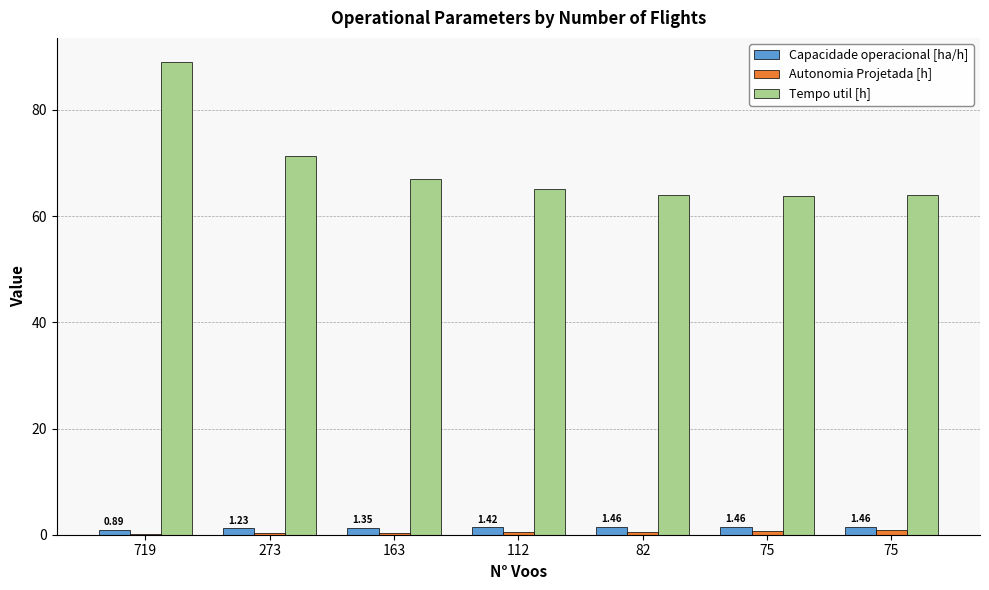

What is the total value across all series at 163?

68.8